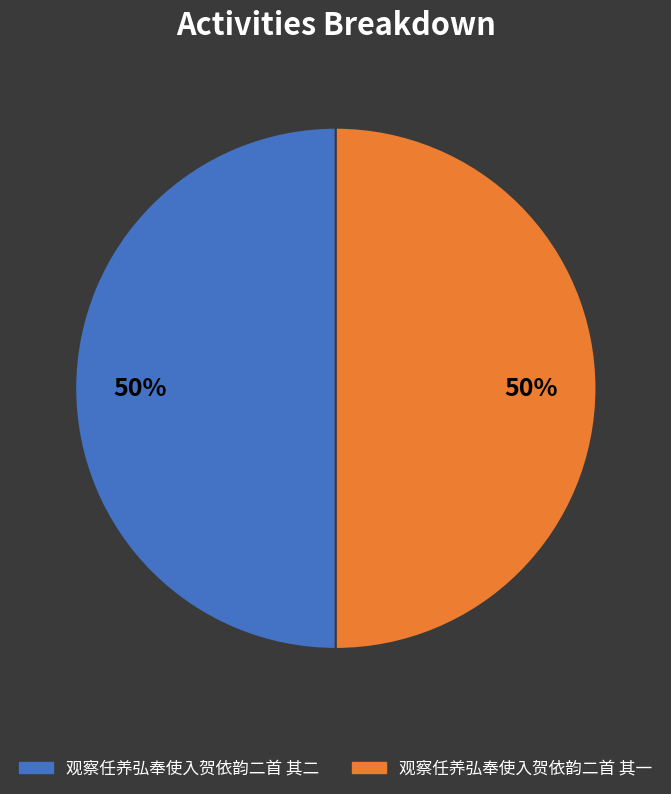

How many slices are in this pie chart?

2